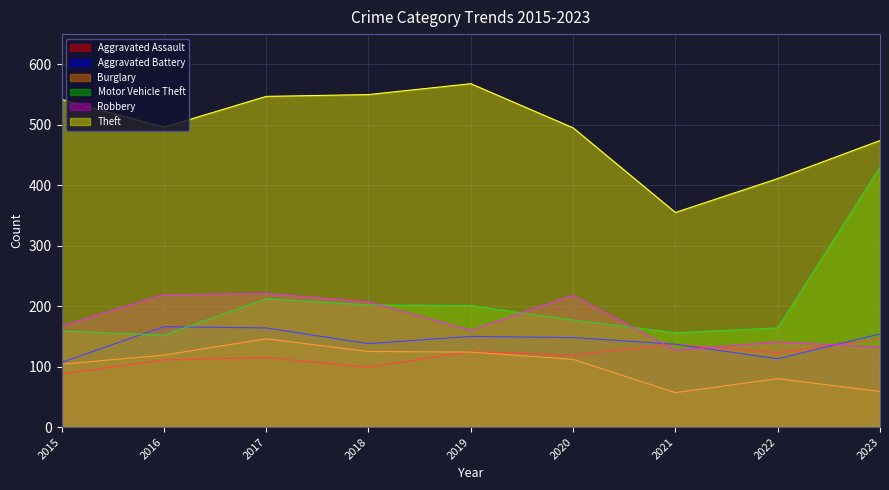

How many series are shown in this chart?

6